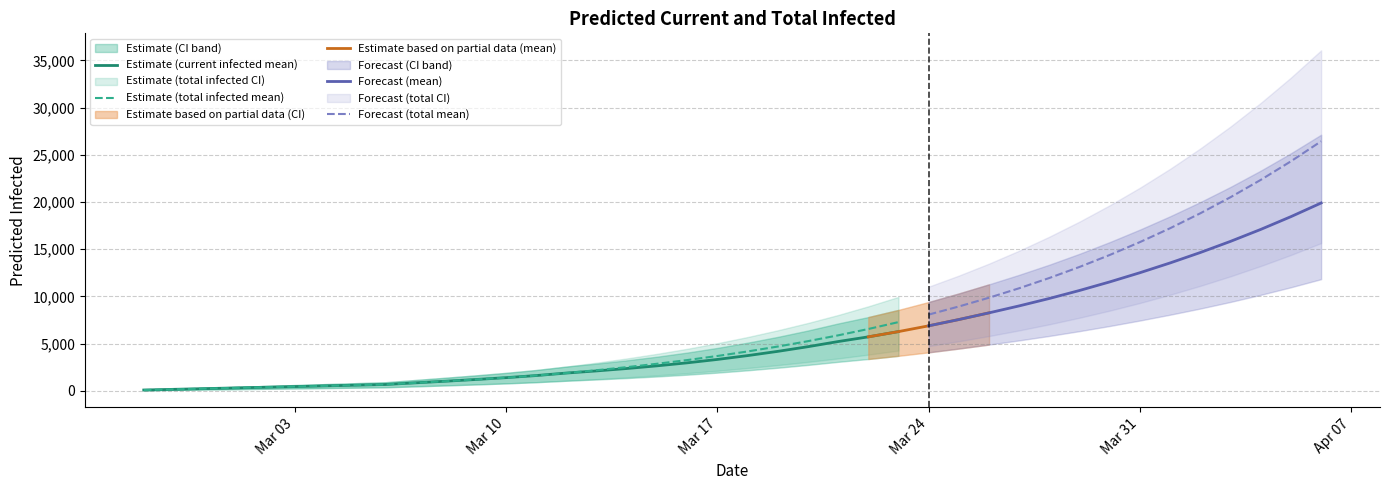

What is the highest value of the Estimate (total infected mean) series?

7270